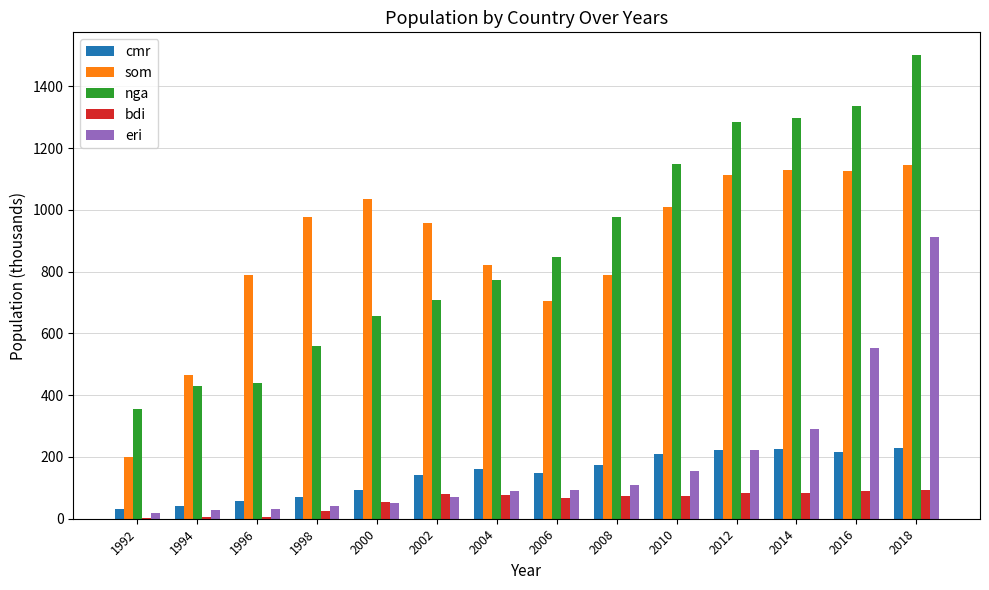

At which label is bdi closest to 48?

2000